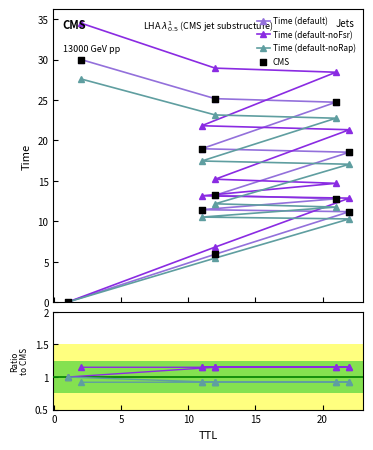

What is the total value across all series at 5?

47.6